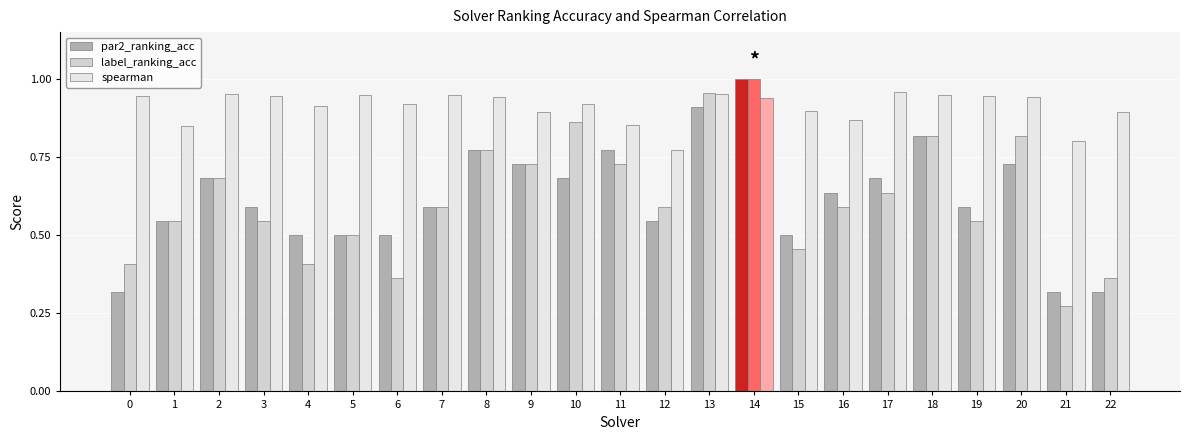

How many data points does each series have?

23